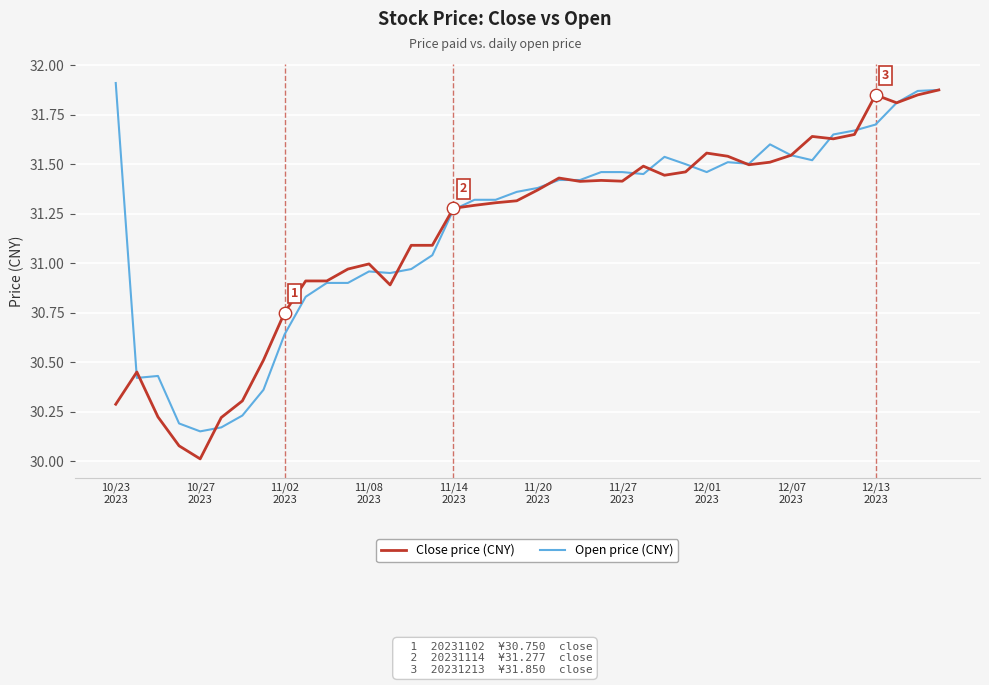

Which series has the widest spread of values?

Close price (CNY)